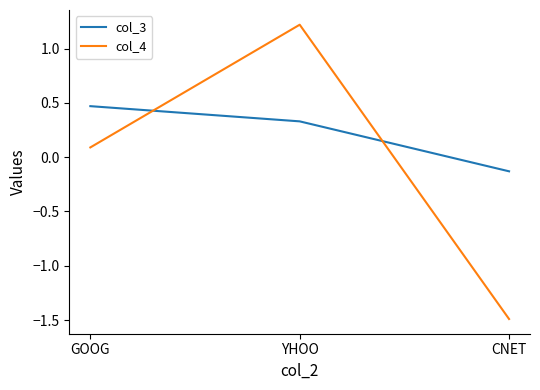

How many values in col_4 are below zero?

1